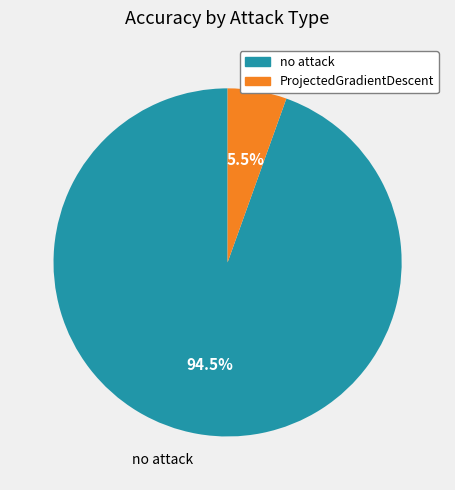

What is the largest slice in the pie chart?

no attack